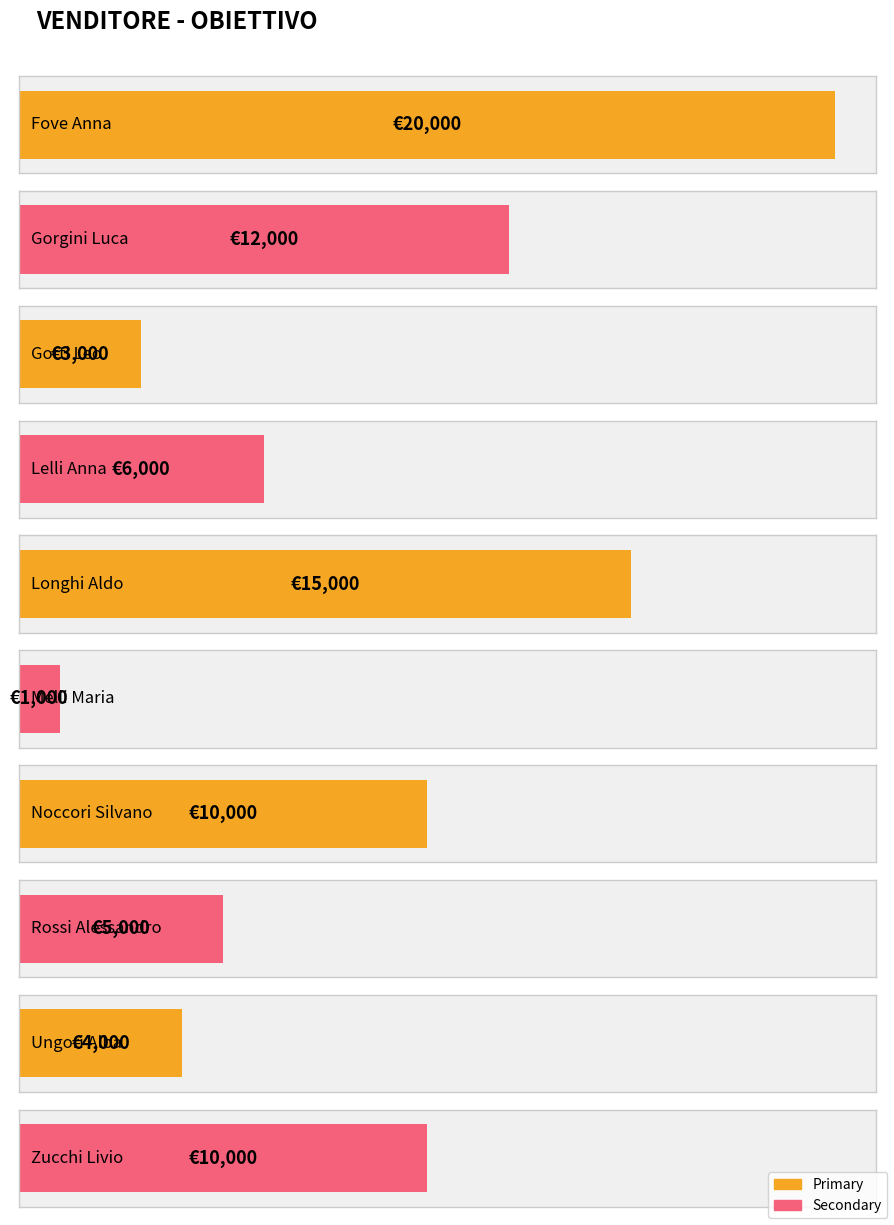

What is the difference between the maximum and minimum values?

19000